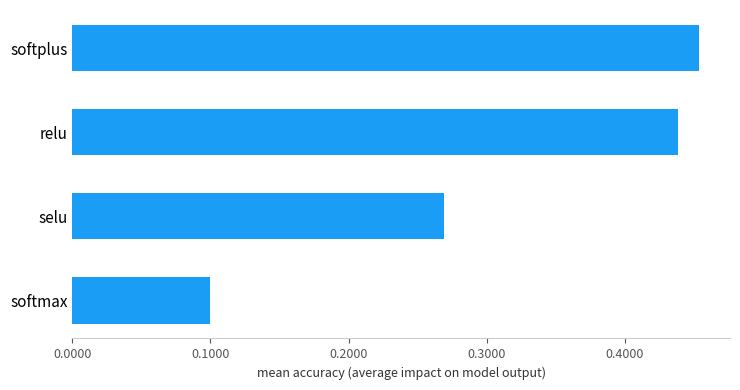

At which label is the value closest to 0?

softmax